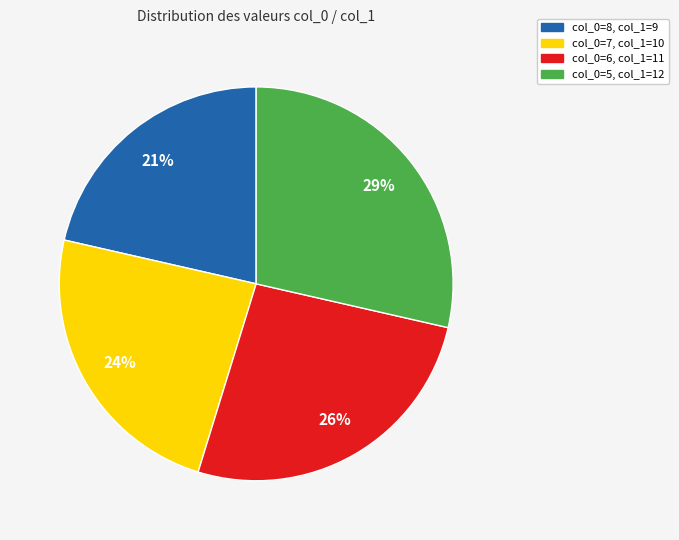

Do col_0=6, col_1=11 and col_0=5, col_1=12 together represent more than half of the pie?

Yes